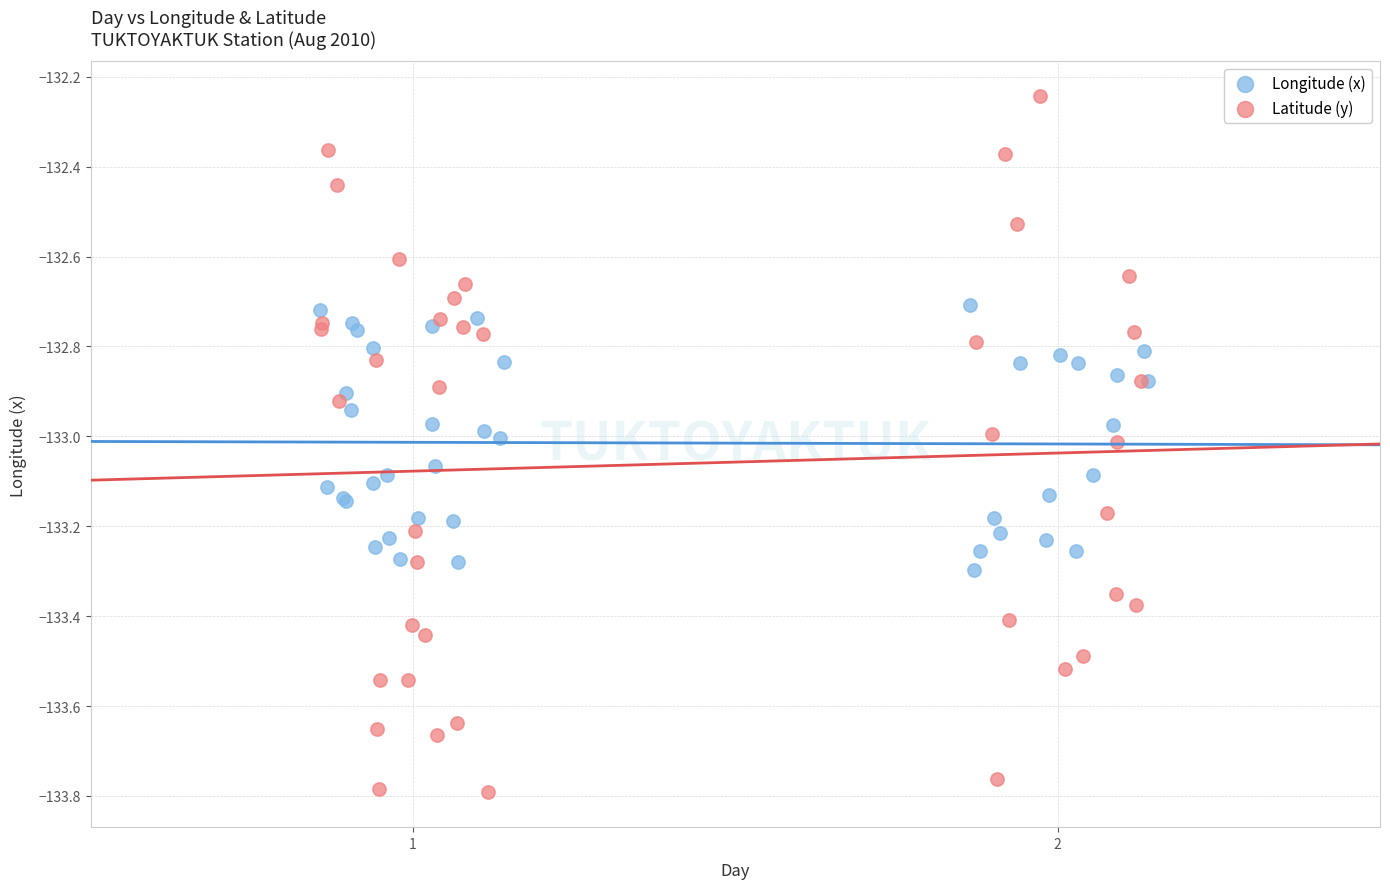

Which series contains the lowest Y value?

Latitude (y)